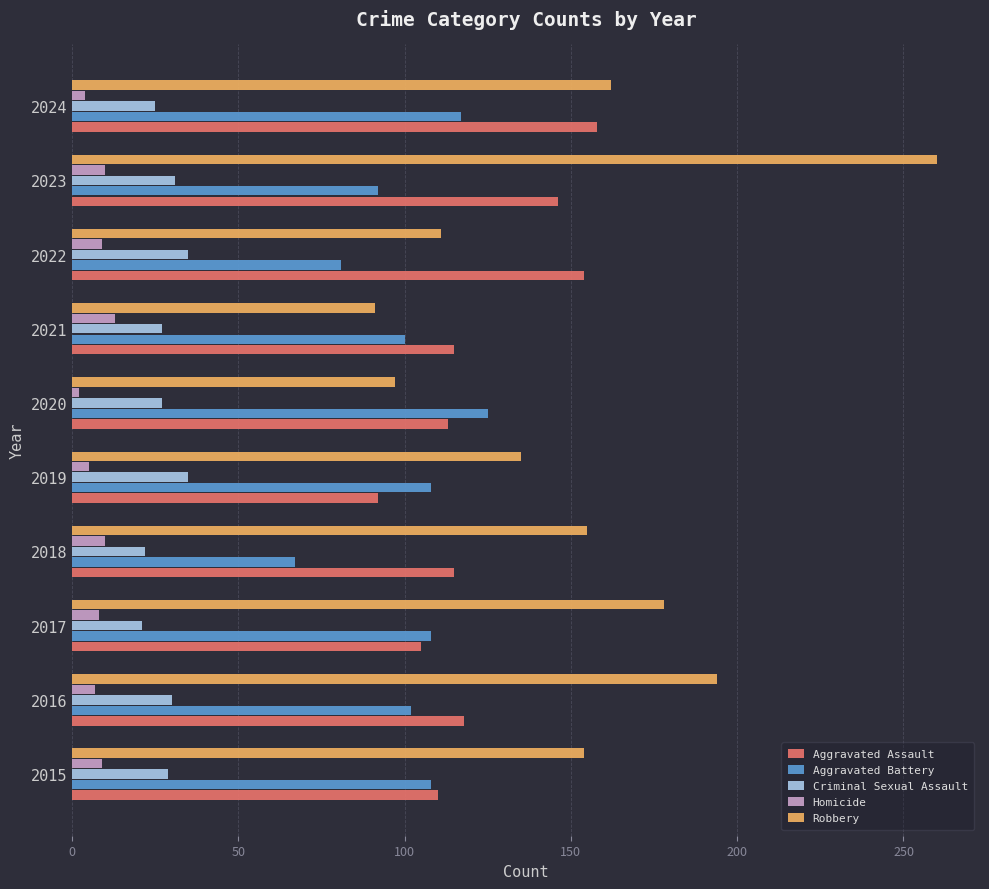

What is the sum of the Aggravated Battery values at 2015 and 2022?

189